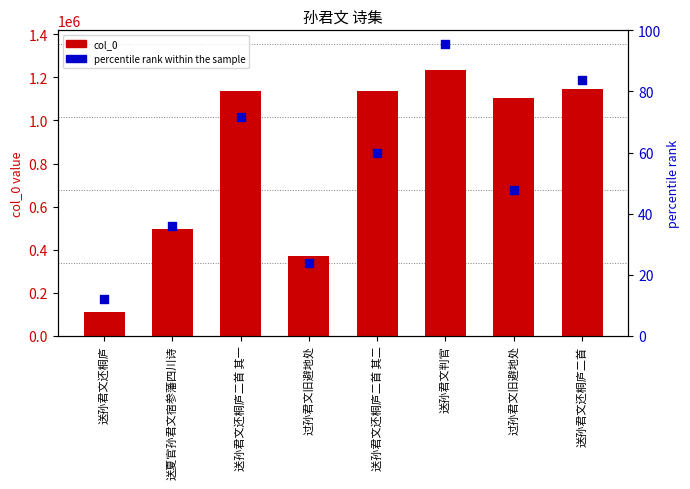

At how many categories does at least one series exceed 918376?

5